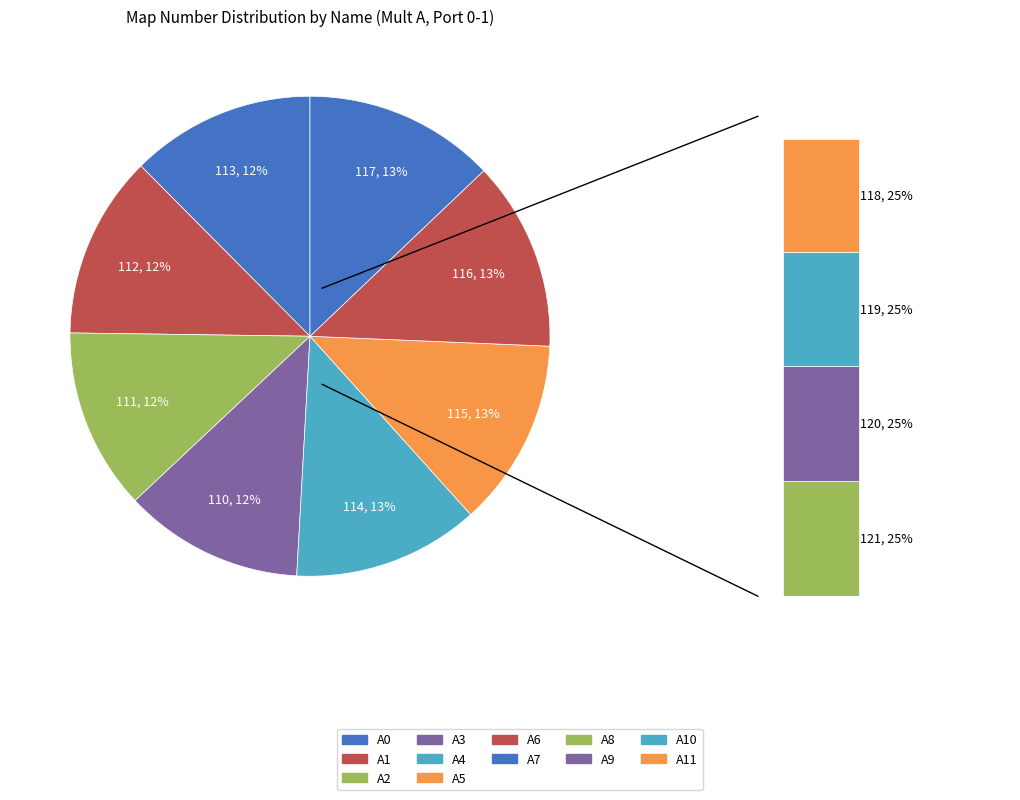

Is there a majority slice in this chart?

No